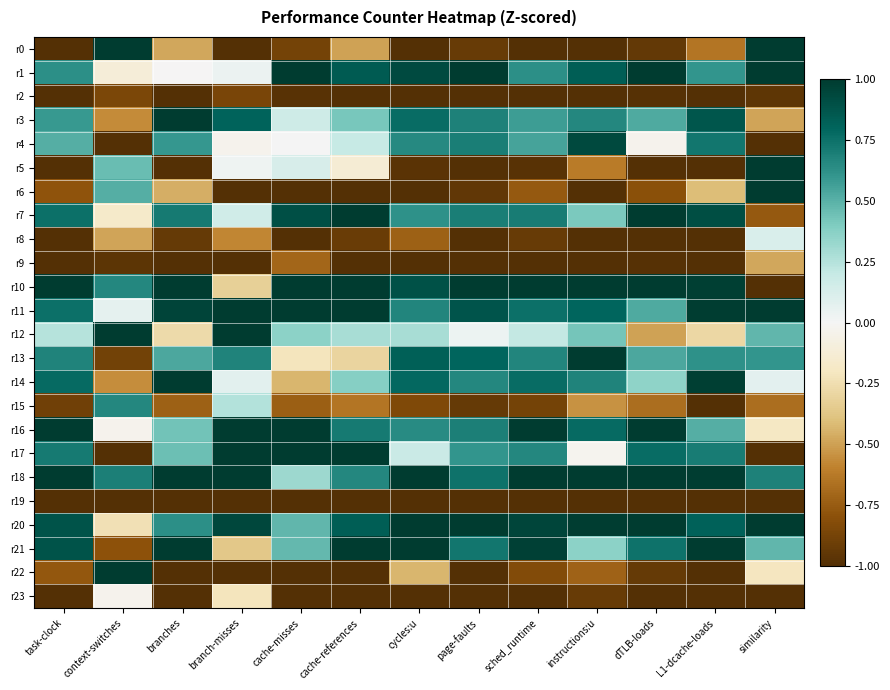

Between branch-misses and cache-references, which series saw the biggest shift?

r21